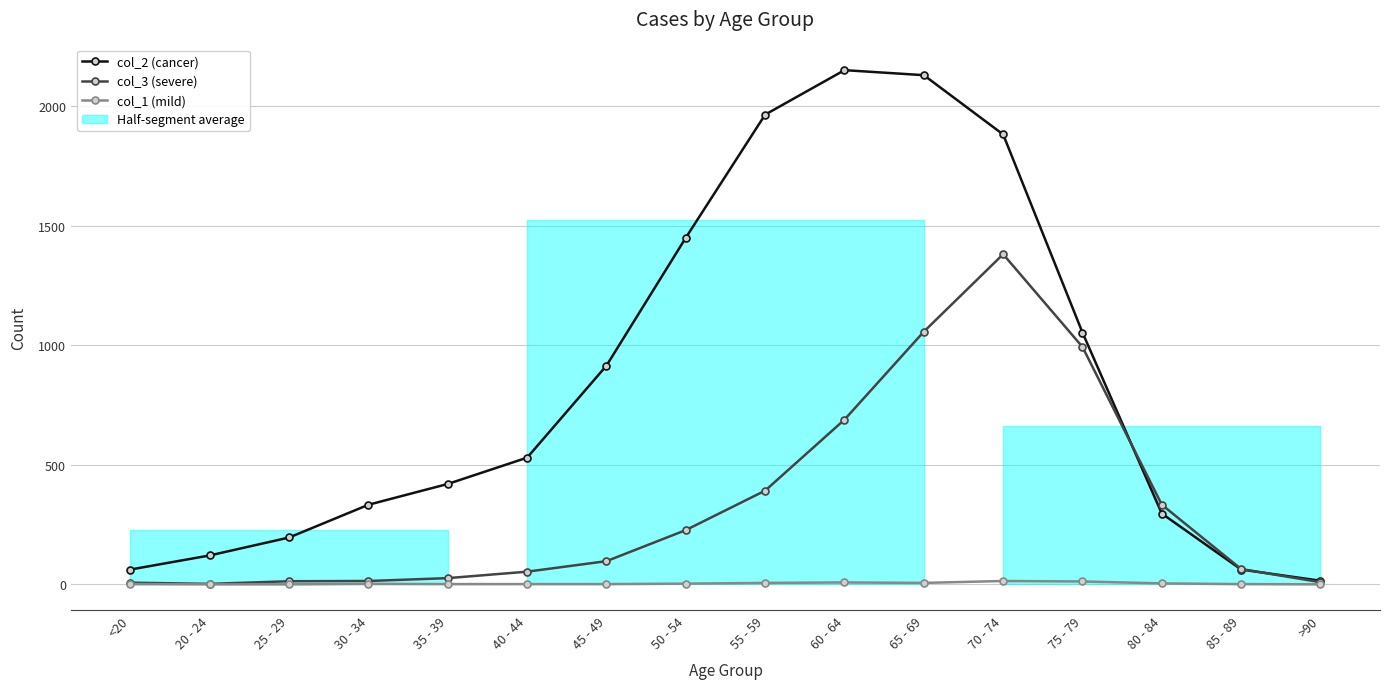

Rank the series by their average value, from lowest to highest.

col_1 (mild), col_3 (severe), col_2 (cancer)